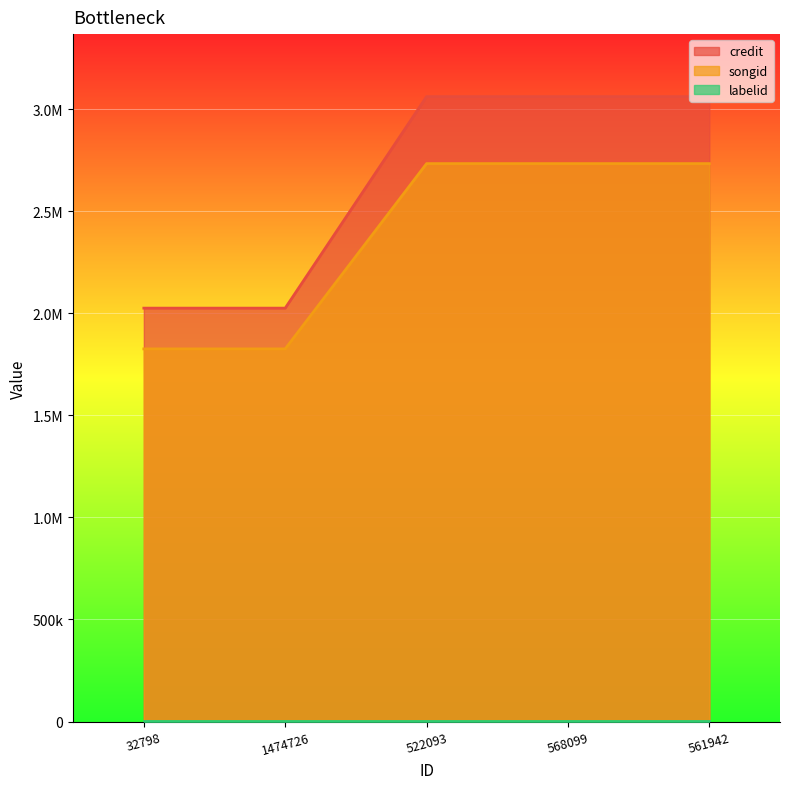

Read the credit value at 561942, to the nearest 10.

3061120